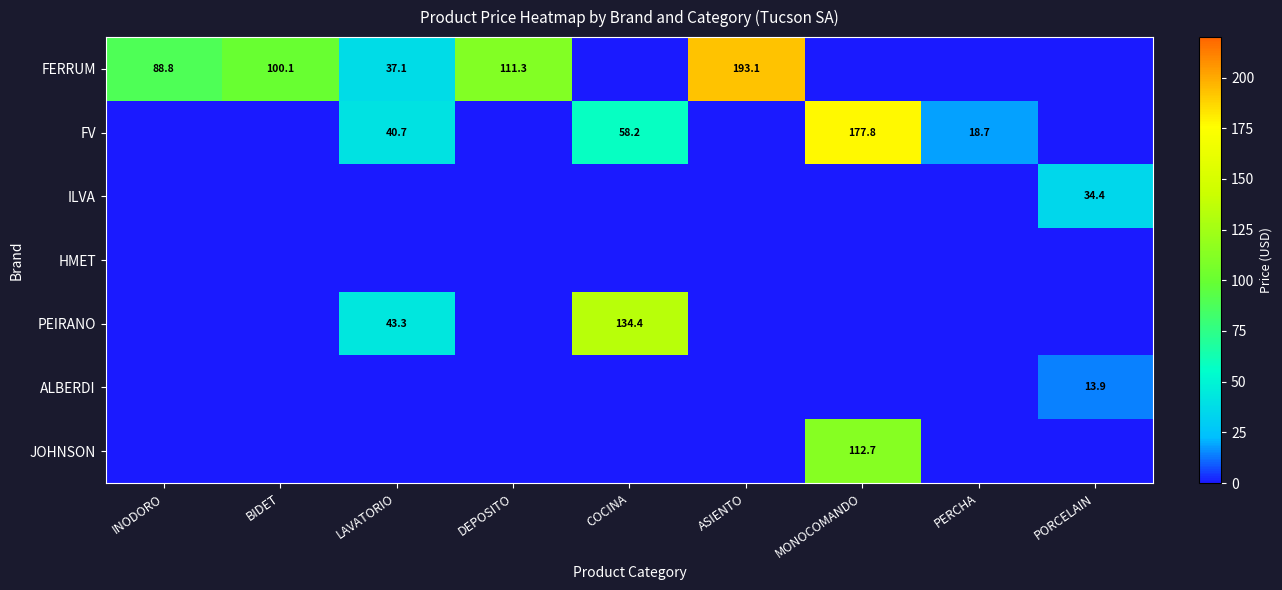

True or false: FV has a value of 18.7 at PERCHA.

True